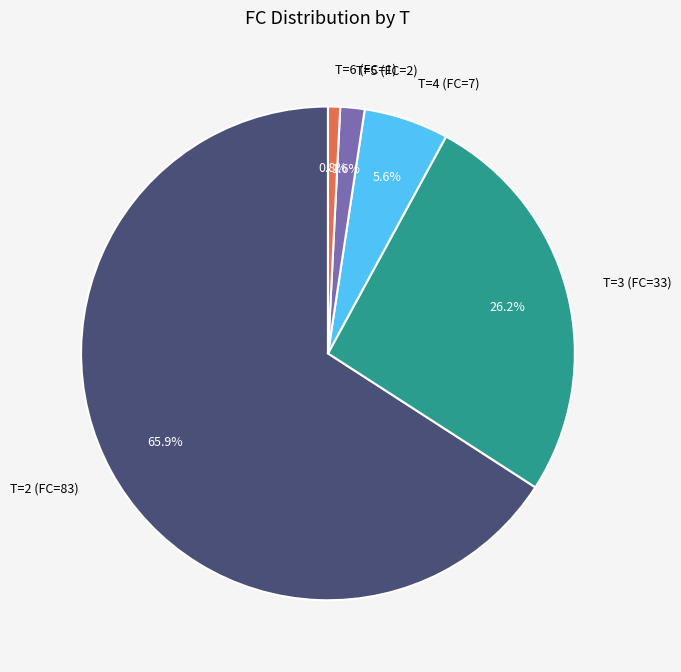

Which has a higher value, T=5 (FC=2) or T=2 (FC=83)?

T=2 (FC=83)